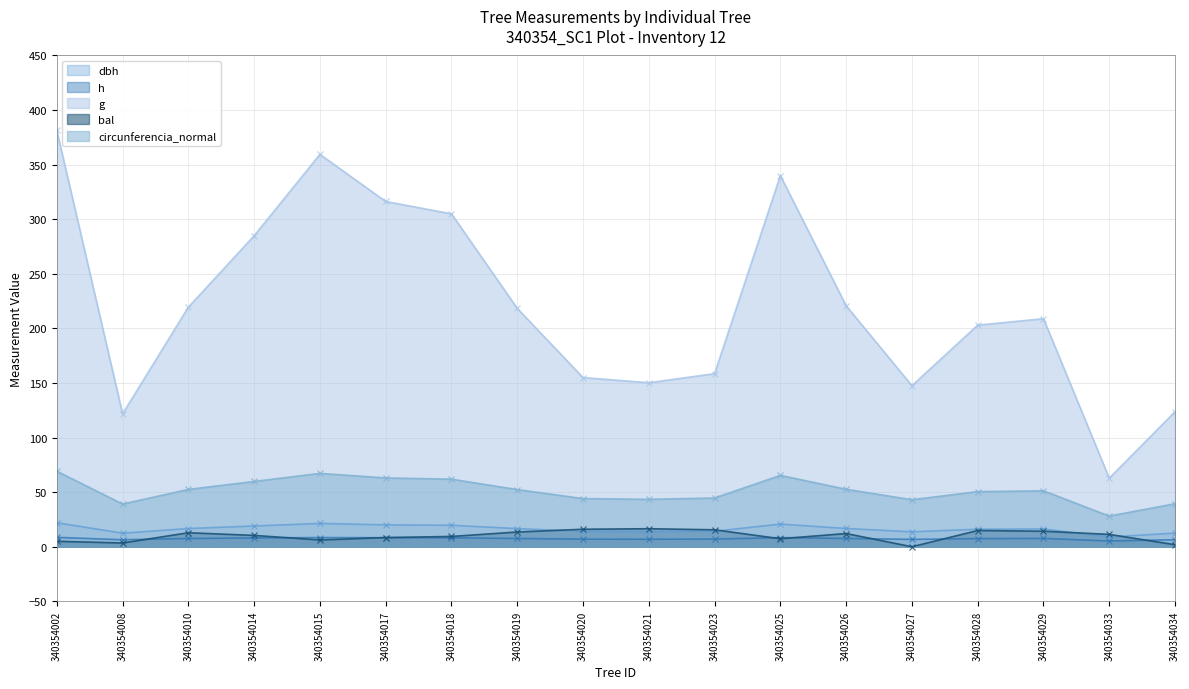

How many values in the bal series exceed 11?

9